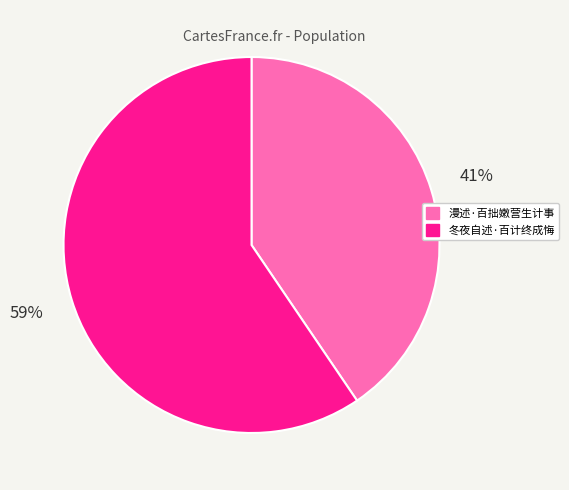

What is the ratio of the value at 漫述·百拙嫩营生计事 to the value at 冬夜自述·百计终成悔?

0.7